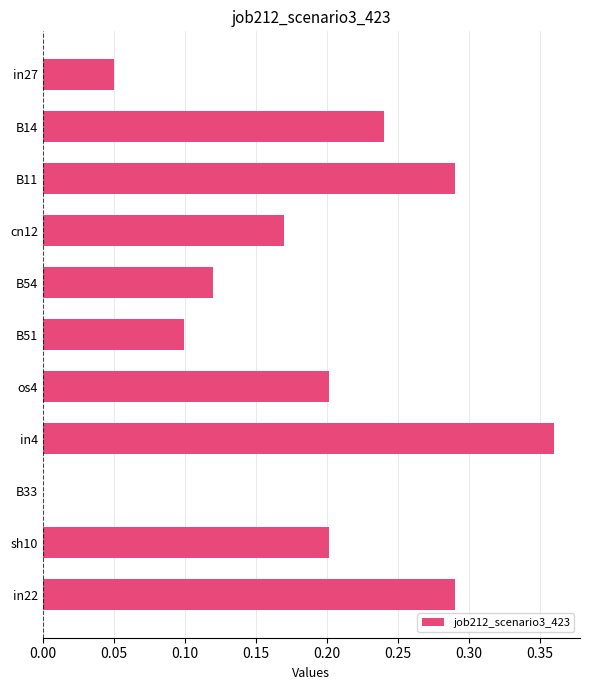

What is the change in value from B54 to in4?

+0.2